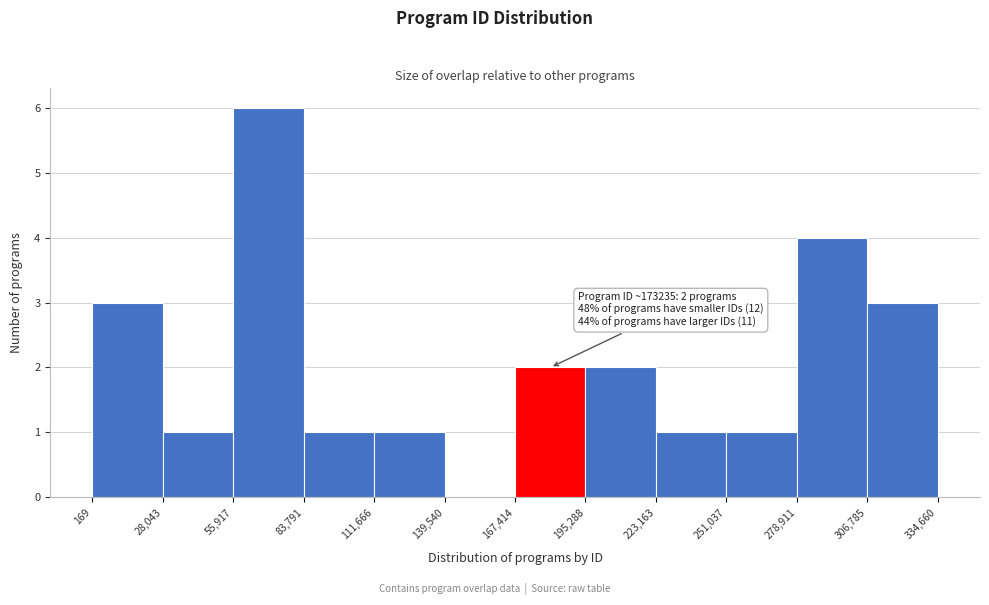

Which range on the x-axis has the tallest bar?

55,917 to 83,791